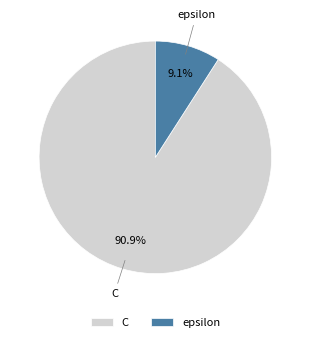

True or false: epsilon accounts for 9% of the total.

True